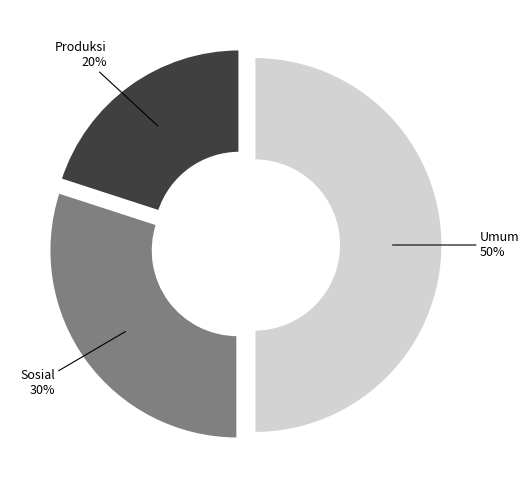

To the nearest percent, what is the average slice percentage?

33%